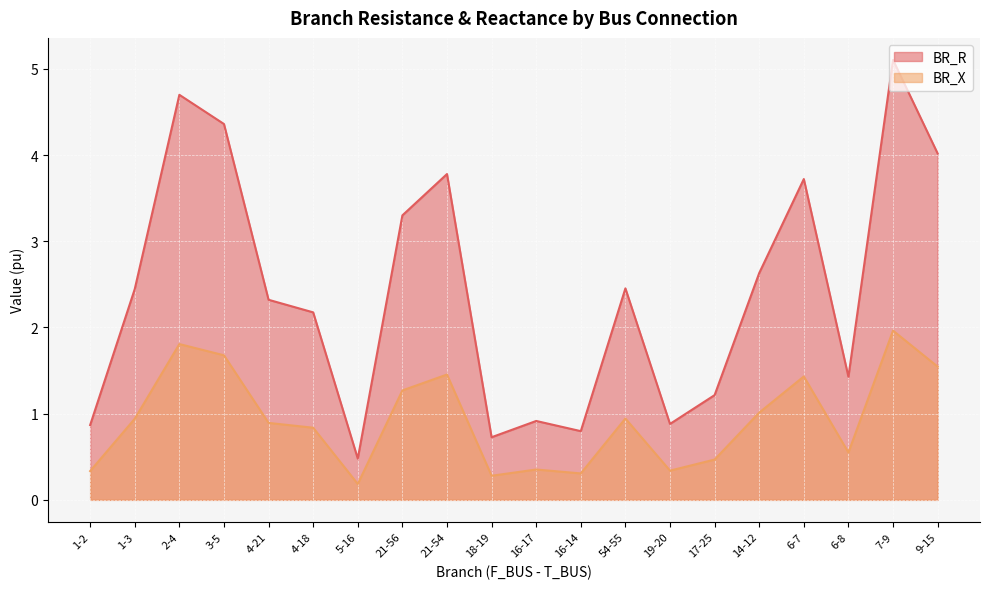

Where is BR_R nearest to the value 2?

4-18